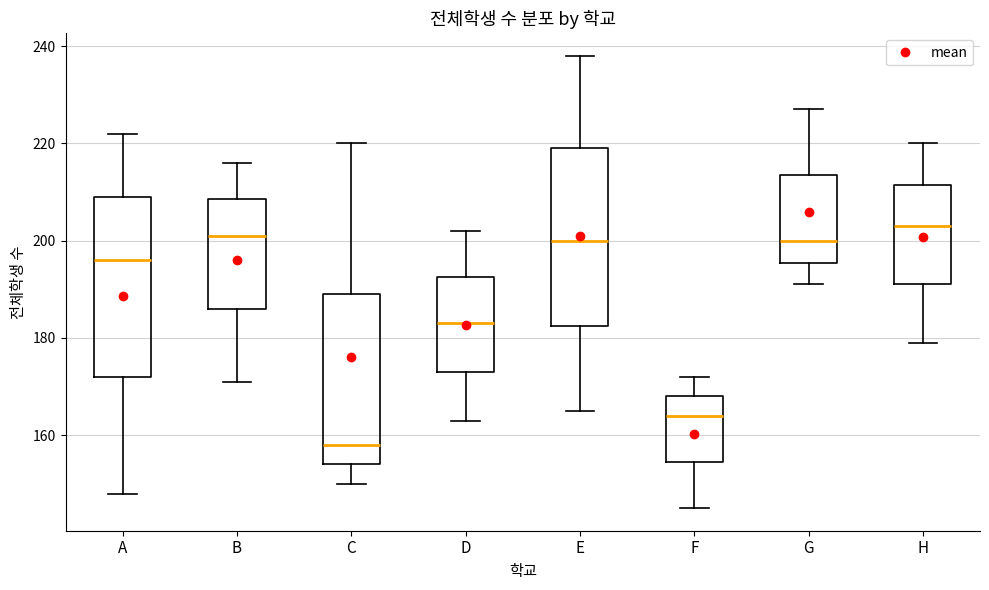

Reading left to right, read every box against the y-axis: the position of its median line, the range the box covers, and the ends of its whiskers. The values are not printed on the chart, so give them approximately, as read against the axis.

A: median 196, box 172 to 210, whiskers 148 to 222
B: median 202, box 186 to 208, whiskers 172 to 216
C: median 158, box 154 to 190, whiskers 150 to 220
D: median 184, box 174 to 192, whiskers 164 to 202
E: median 200, box 182 to 220, whiskers 166 to 238
F: median 164, box 154 to 168, whiskers 146 to 172
G: median 200, box 196 to 214, whiskers 192 to 228
H: median 204, box 192 to 212, whiskers 180 to 220